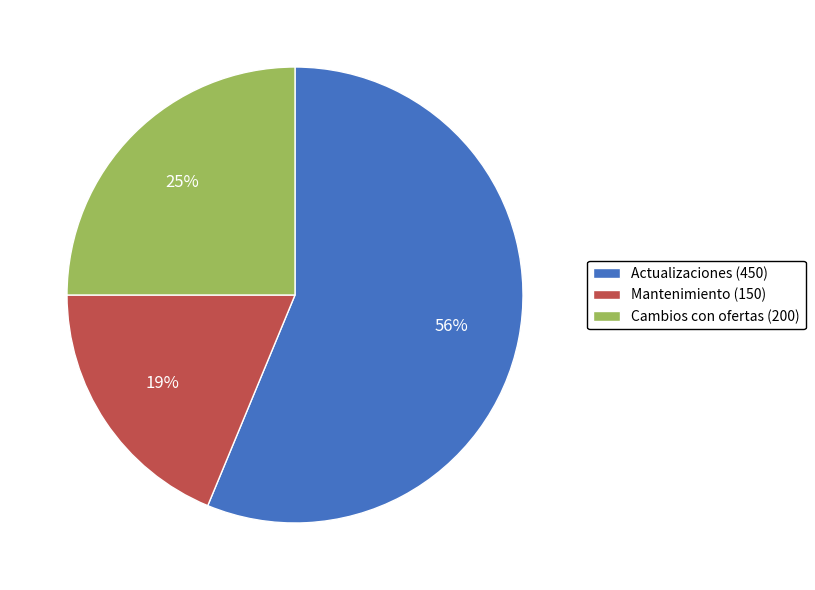

Rank the categories by value from lowest to highest.

Mantenimiento, Cambios con ofertas, Actualizaciones